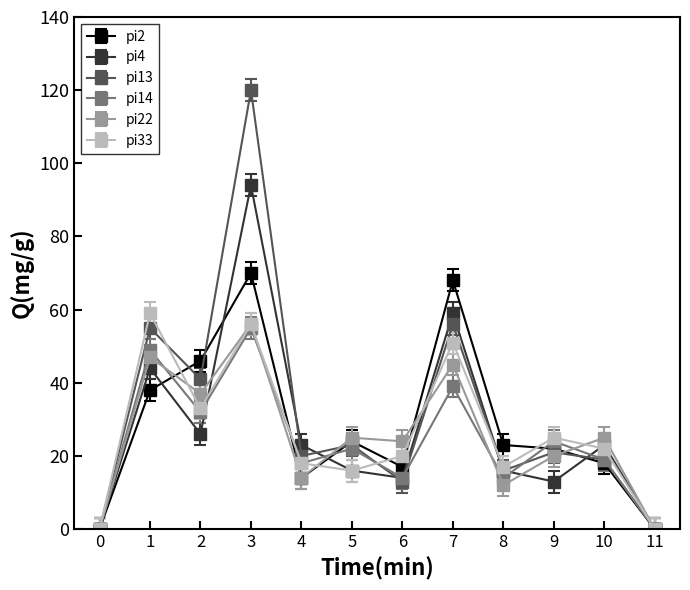

What is the sum of the pi2 values at 3 and 1?

108